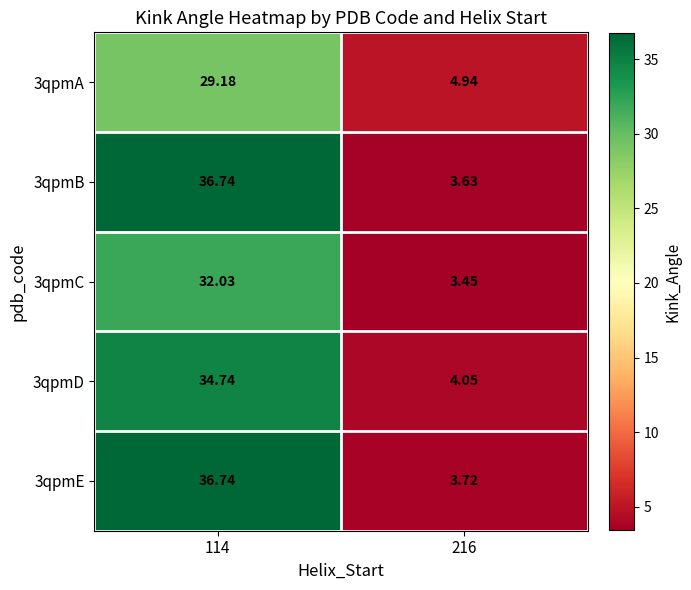

Rank the series at 216 from highest to lowest value.

3qpmA, 3qpmD, 3qpmE, 3qpmB, 3qpmC